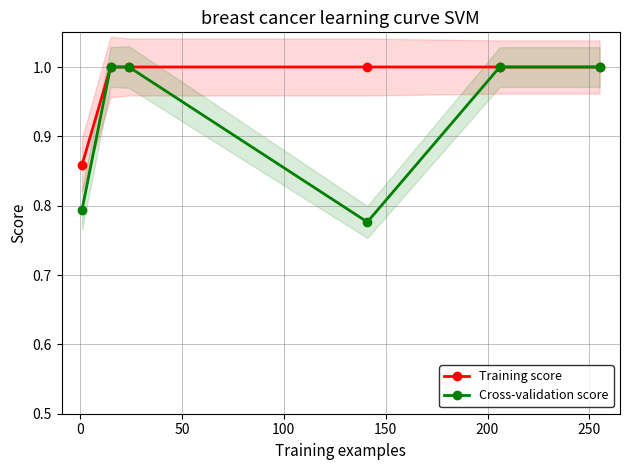

How many interior local valleys does the Cross-validation score series have?

1